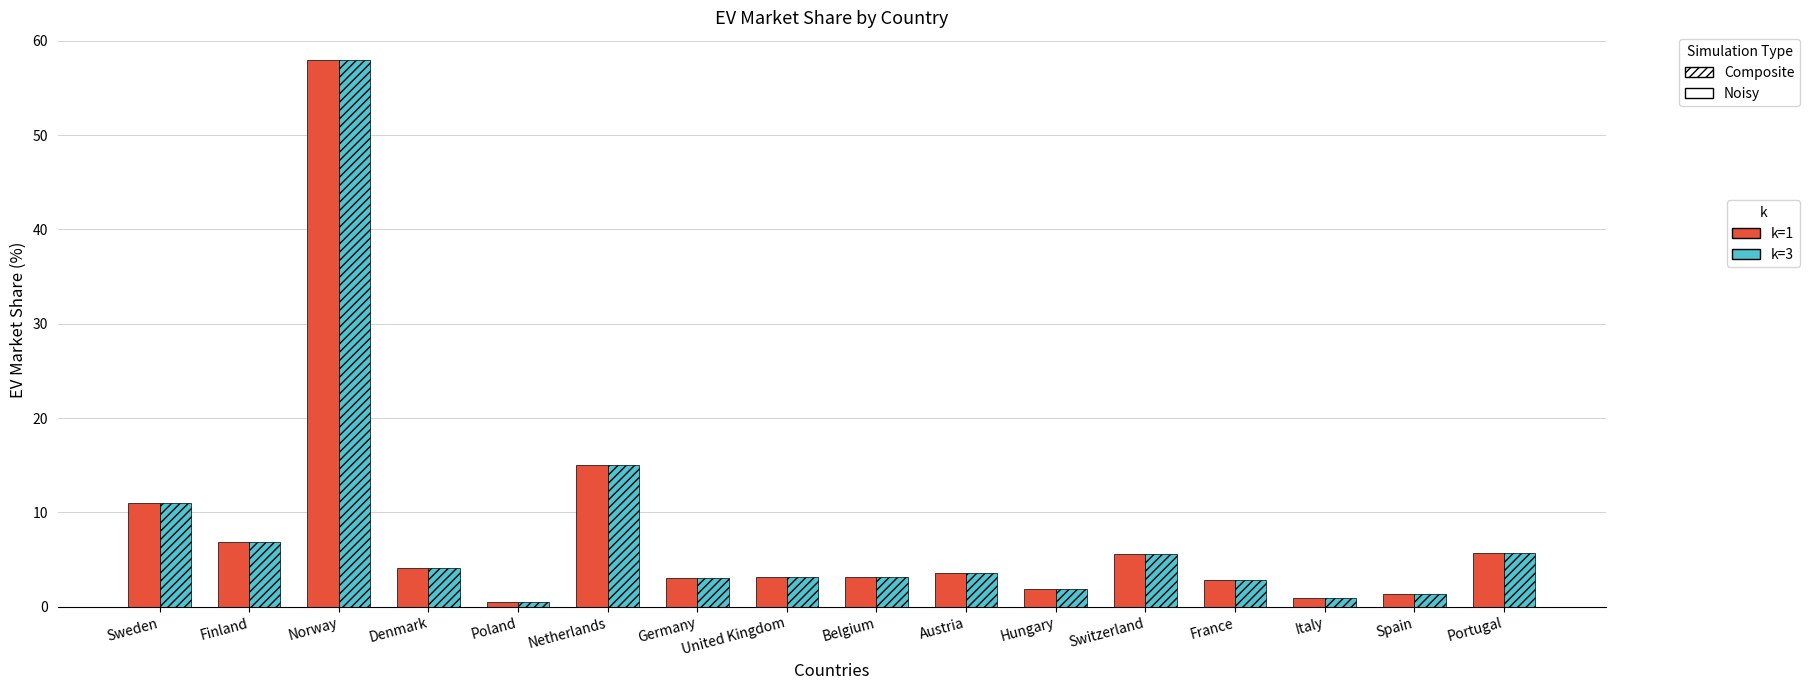

Which category has the highest value across all series?

Norway